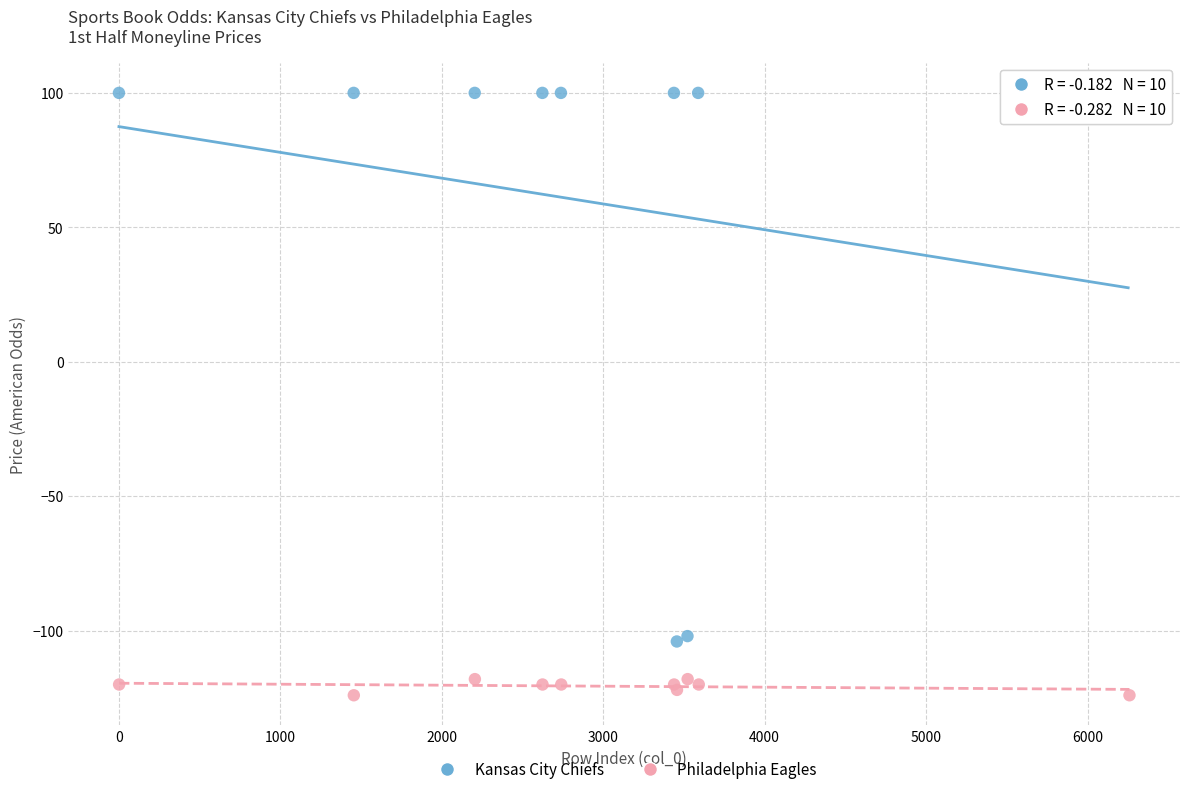

Which series reaches the minimum Y coordinate?

Philadelphia Eagles